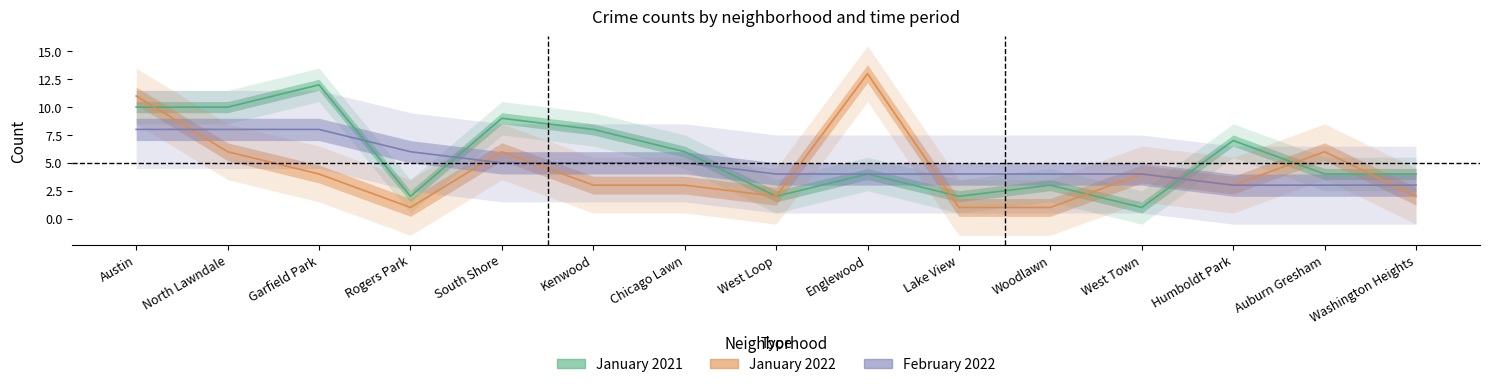

Count the number of categories in the chart.

15